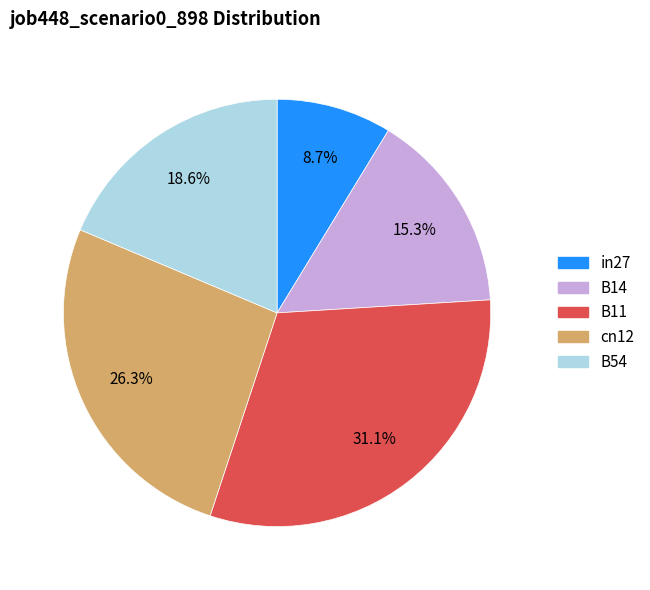

Is there a majority slice in this chart?

No